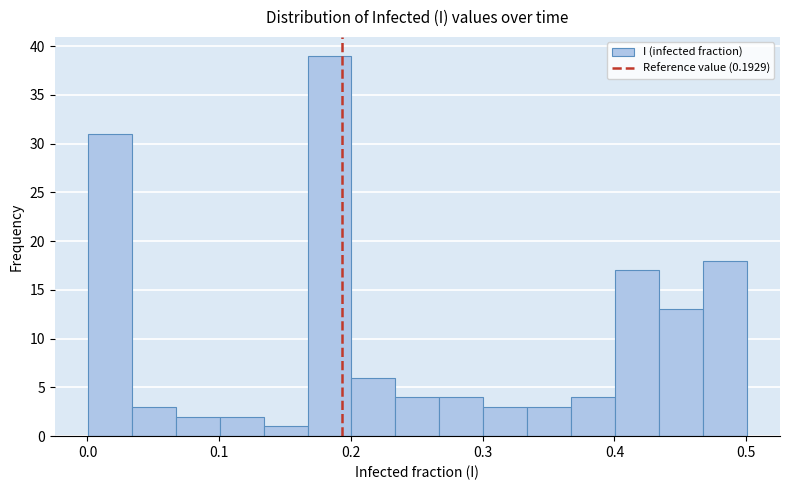

Around what value on the x-axis is the tallest bar? Give the approximate position of its centre, as read against the axis.

0.18